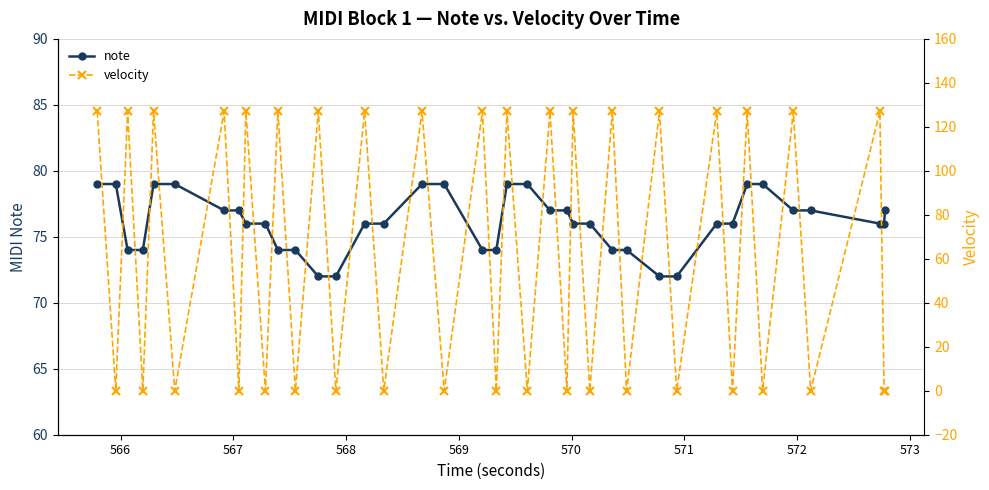

How many categories are shown in the chart?

39